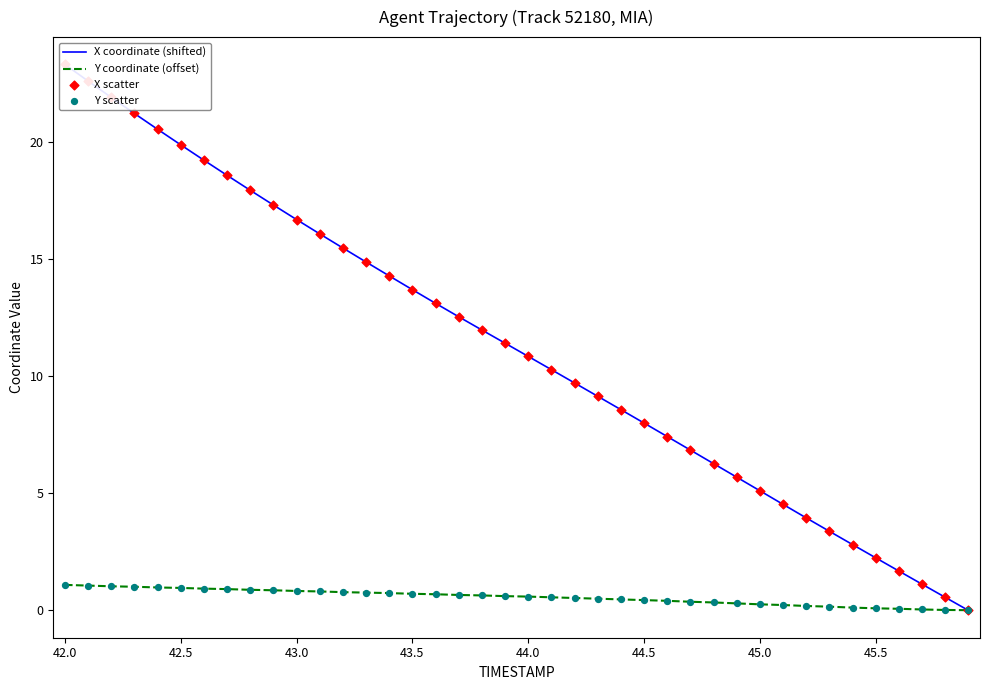

Which series has the widest spread of Y values?

X coordinate (shifted)